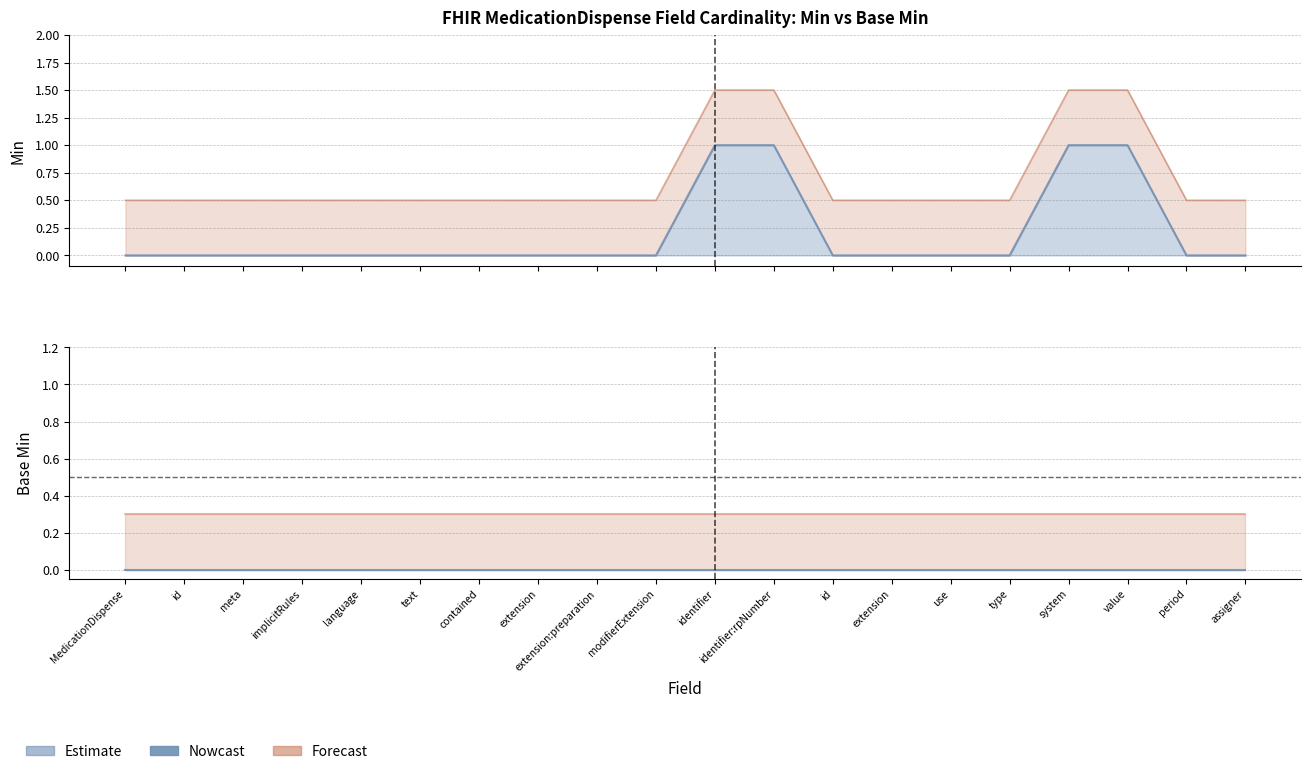

What is the difference between the maximum and minimum values?

1